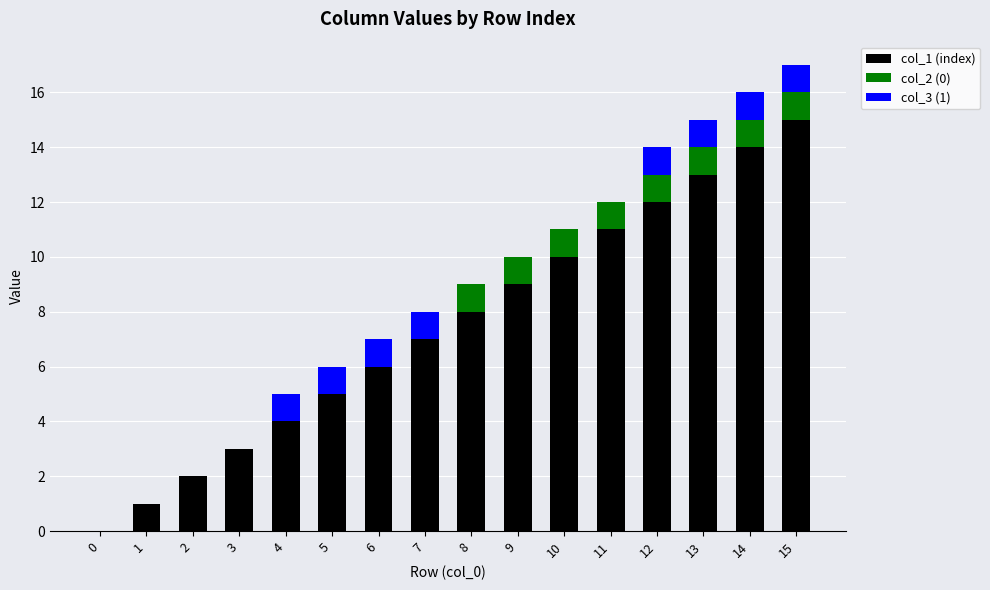

Are the bars horizontal?

No